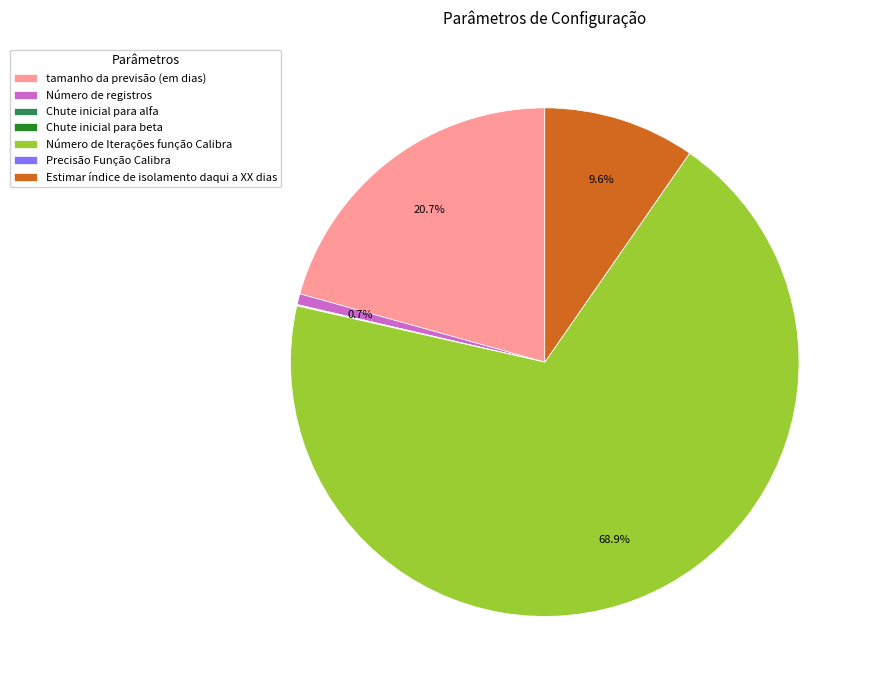

Is it true that Número de registros is 7% of the pie?

False